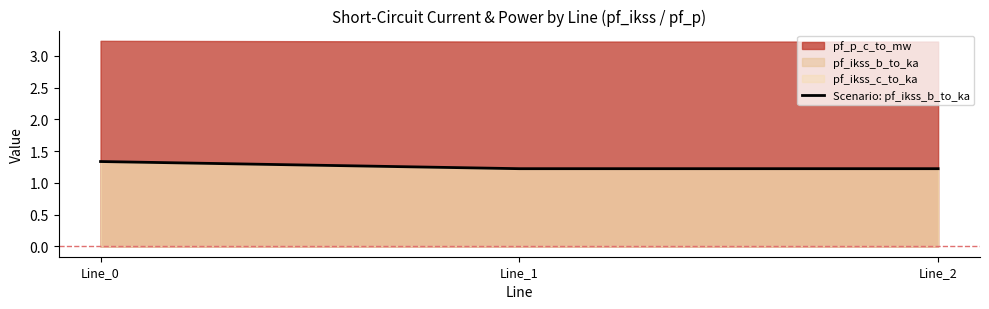

At which category does the chart reach its minimum across all series?

Line_2